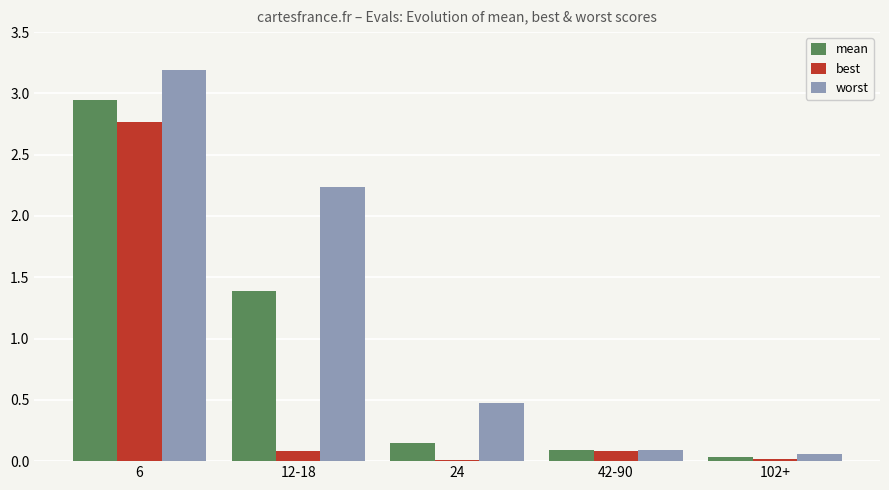

True or false: worst has a value of 0.1 at 42-90.

True